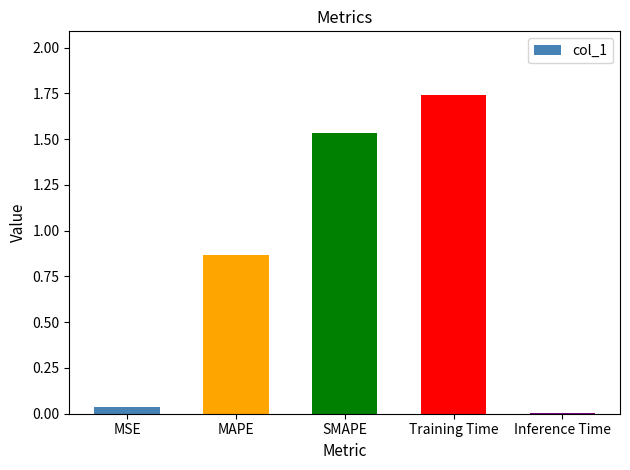

Which has a higher value, Inference Time or SMAPE?

SMAPE